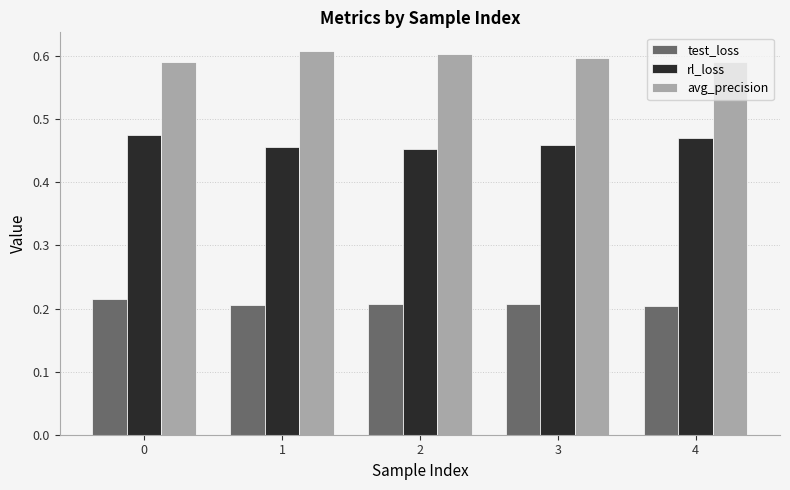

The value of avg_precision at 2 is 0.4. True or false?

False